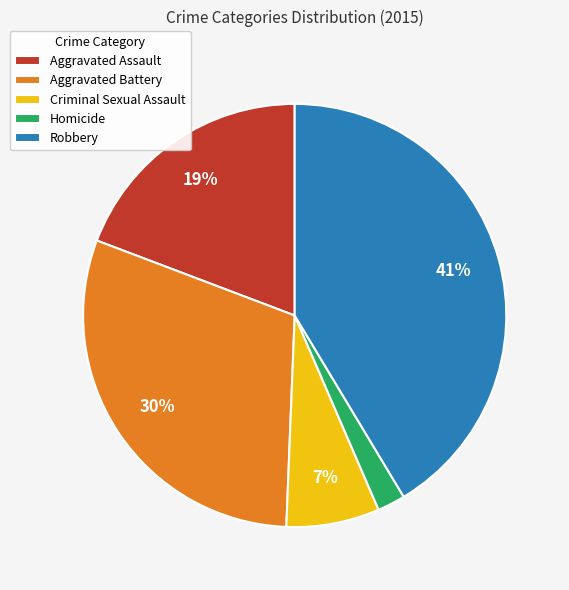

Which category has the biggest portion of the pie?

Robbery